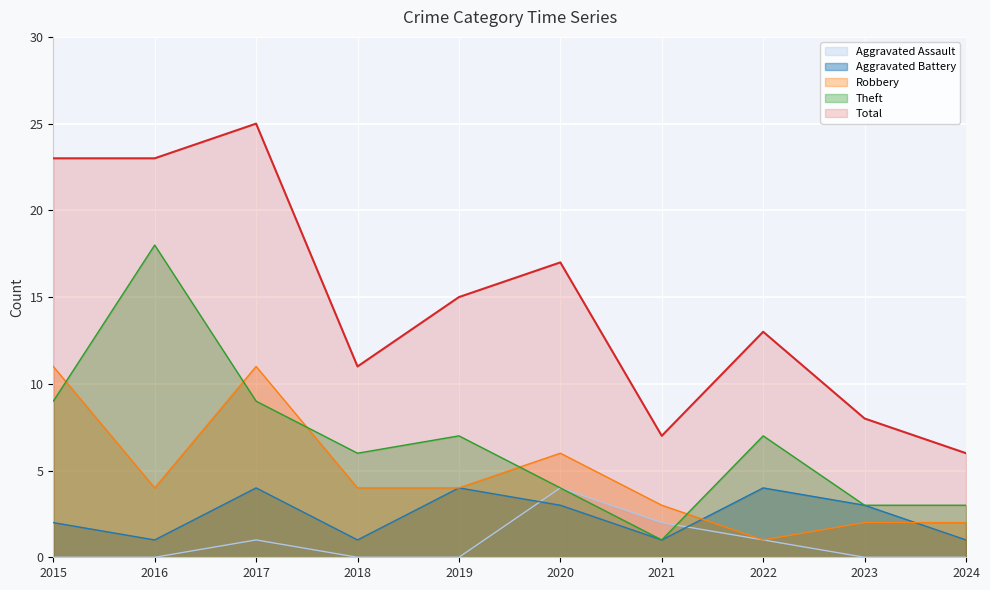

At which label does Aggravated Battery reach its peak?

2017